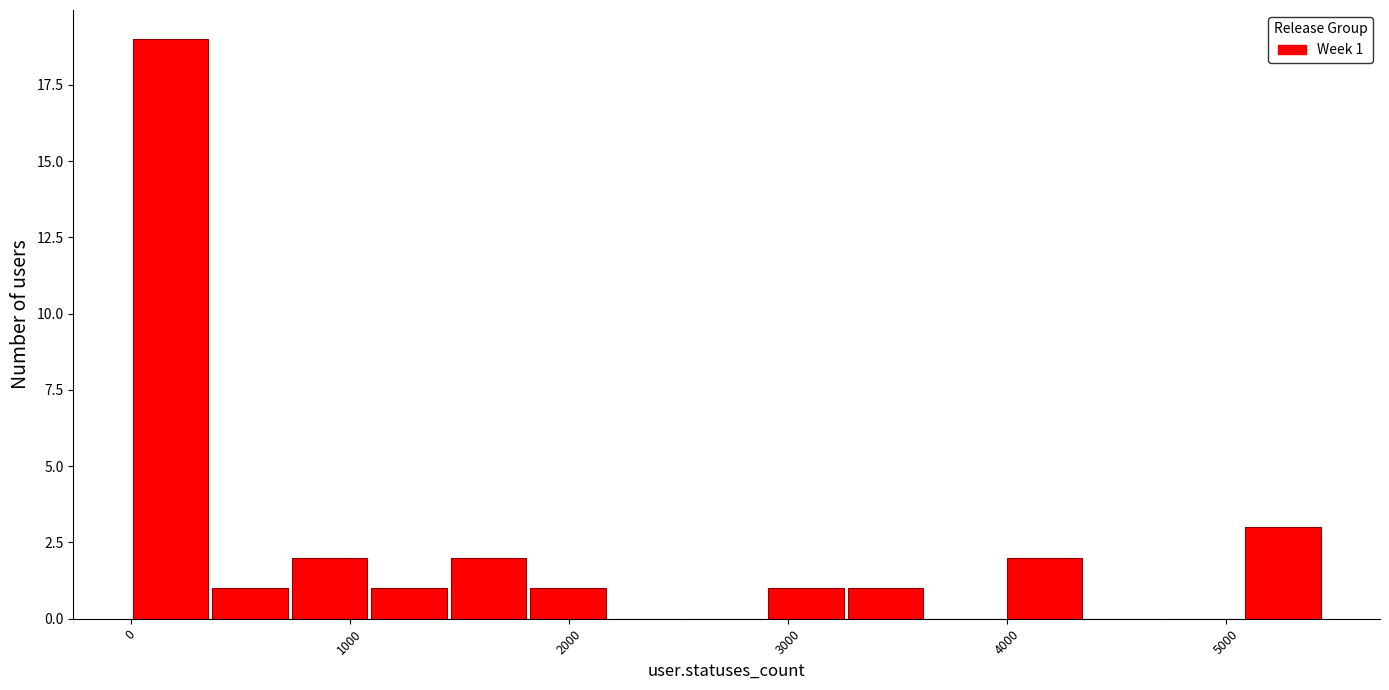

Read against the x-axis, roughly where is the centre of the tallest bar?

200